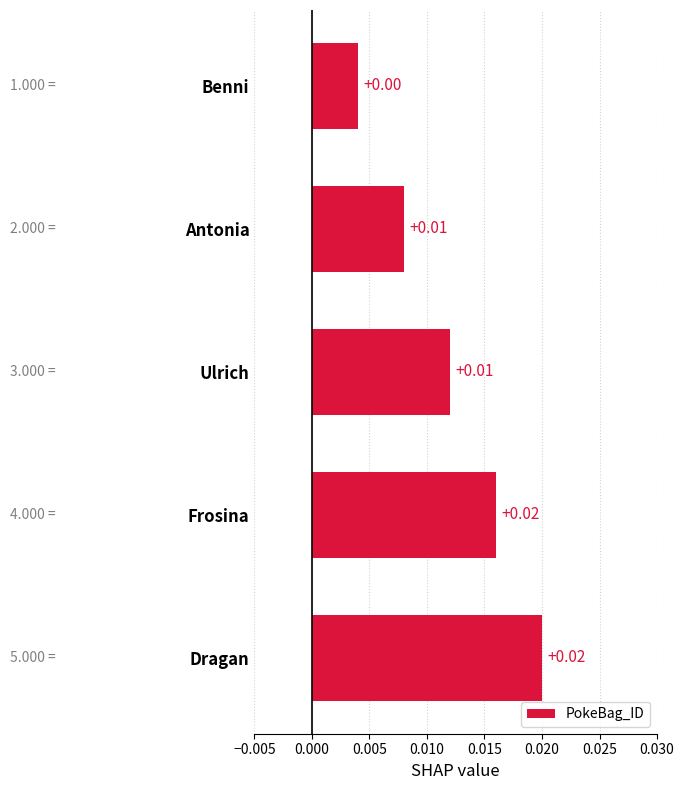

Where is the data nearest to the value 0?

Benni